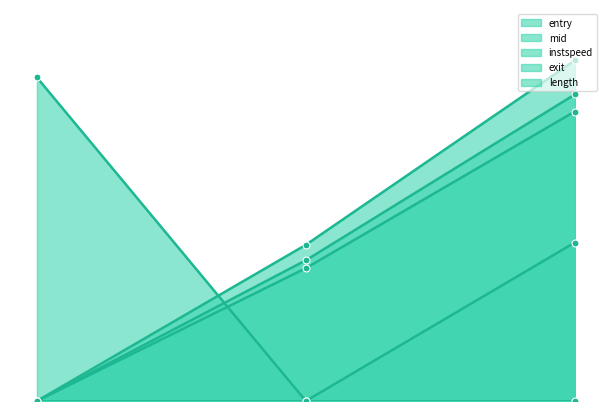

Rank the series at 2.00 from highest to lowest value.

entry, exit, mid, instspeed